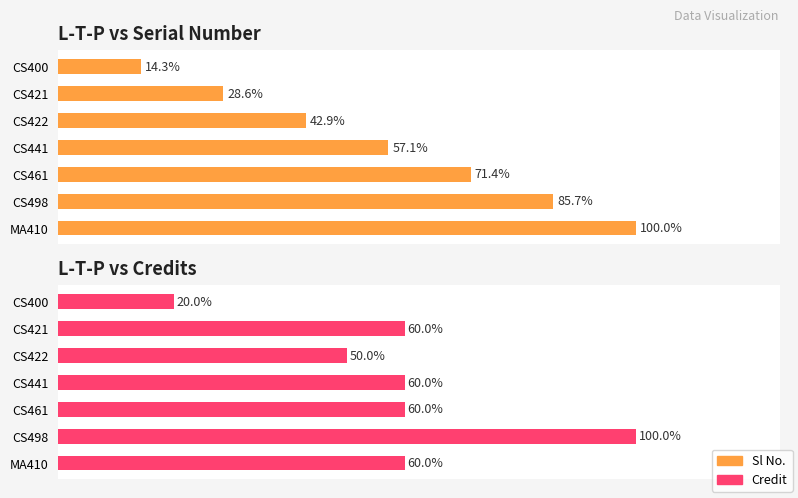

Is the value of Sl No. at CS441 greater than the value of Credit at CS422?

No